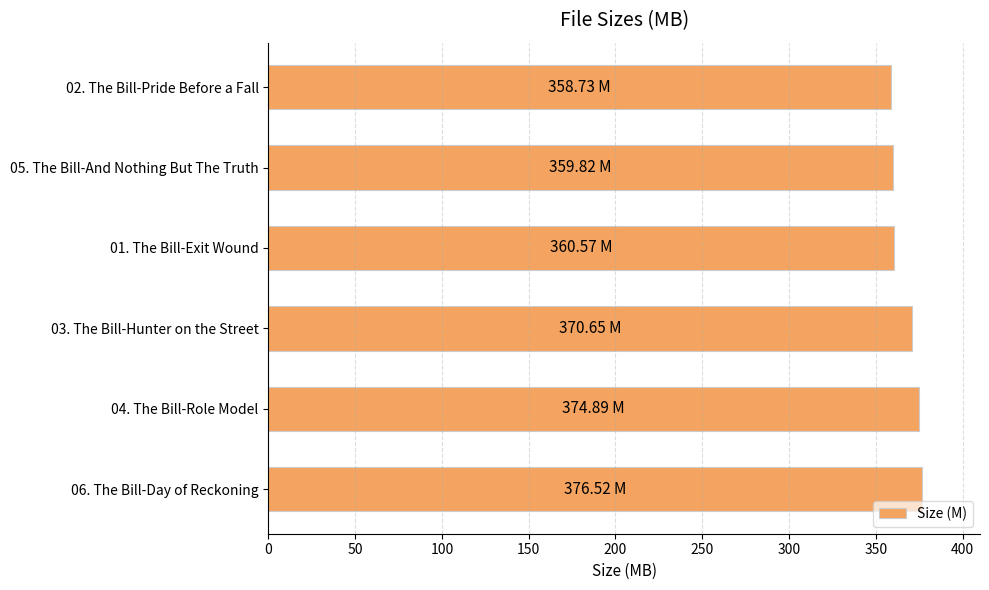

Are the bars horizontal?

Yes